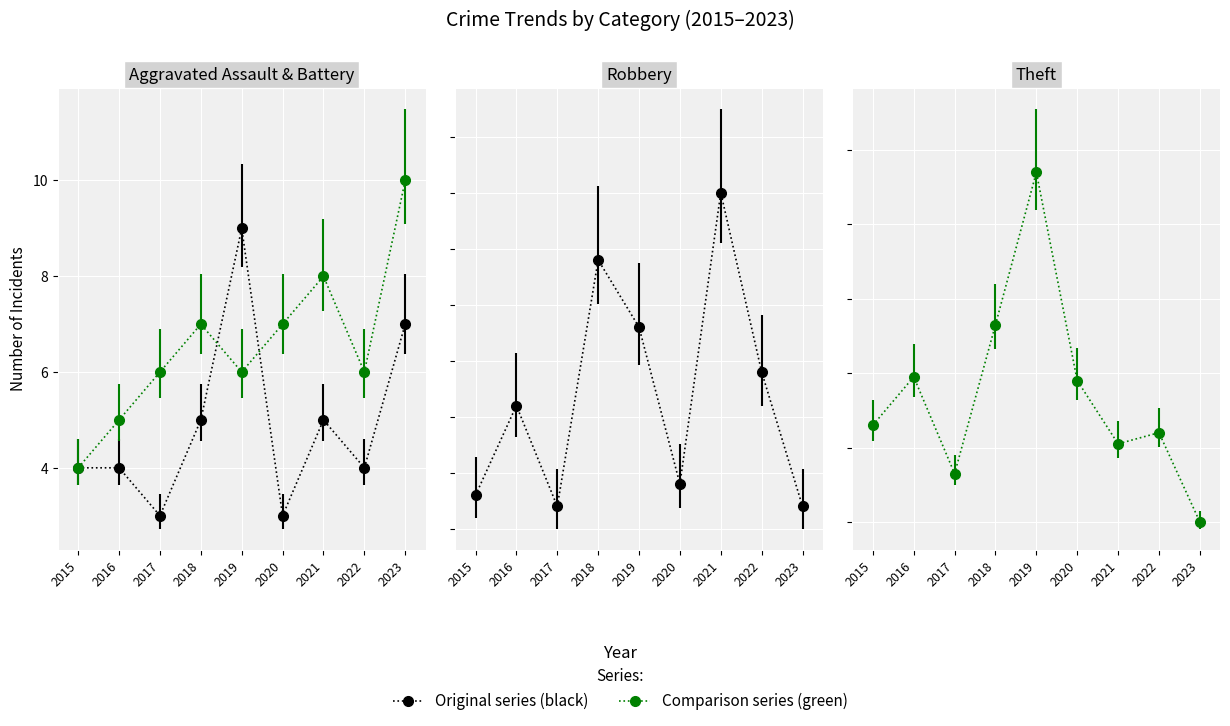

Count the number of categories in the chart.

9